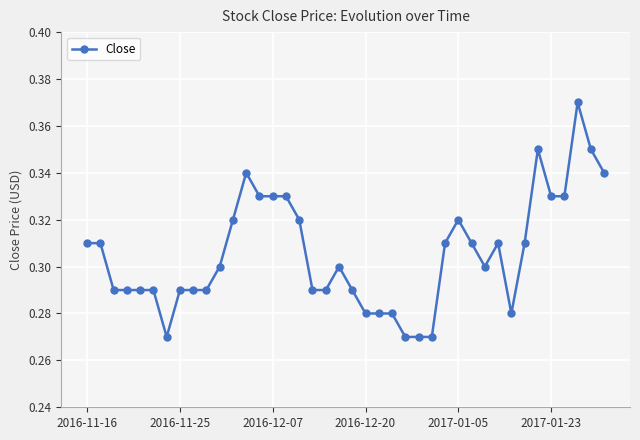

True or false: there are more than 1 points higher than both neighbors.

True